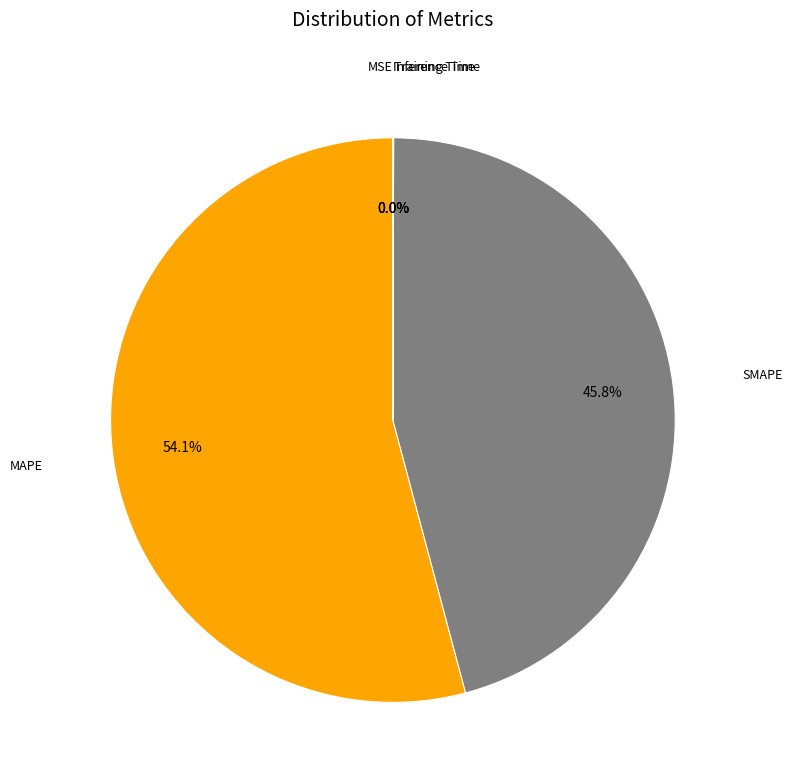

True or false: SMAPE accounts for 59% of the total.

False